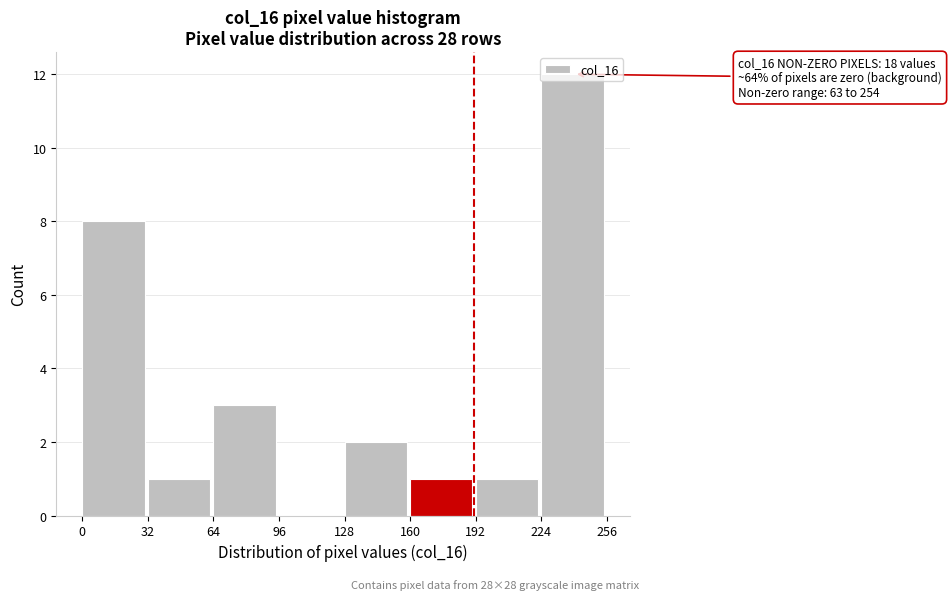

Over which range of the x-axis is the bar tallest?

224 to 256